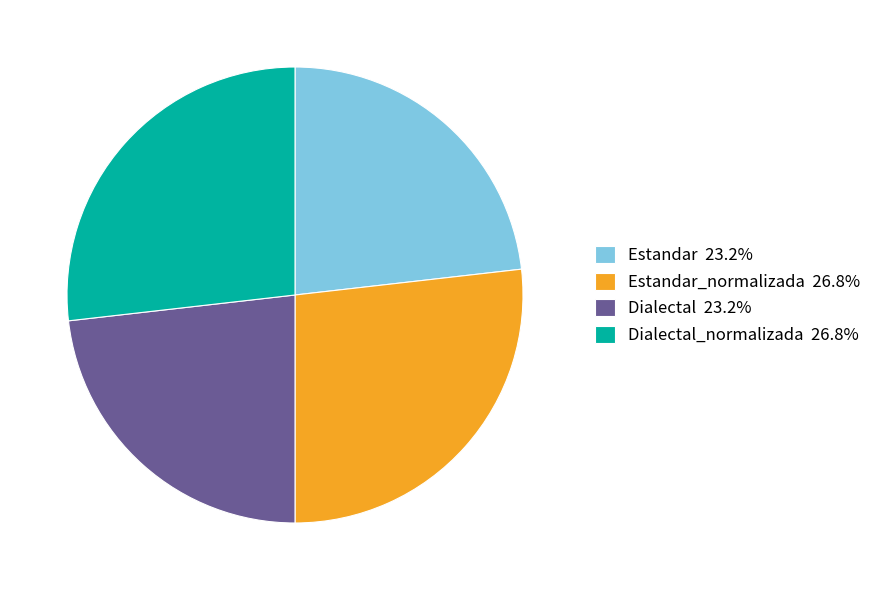

Is Dialectal 23.2% the majority of the pie?

No